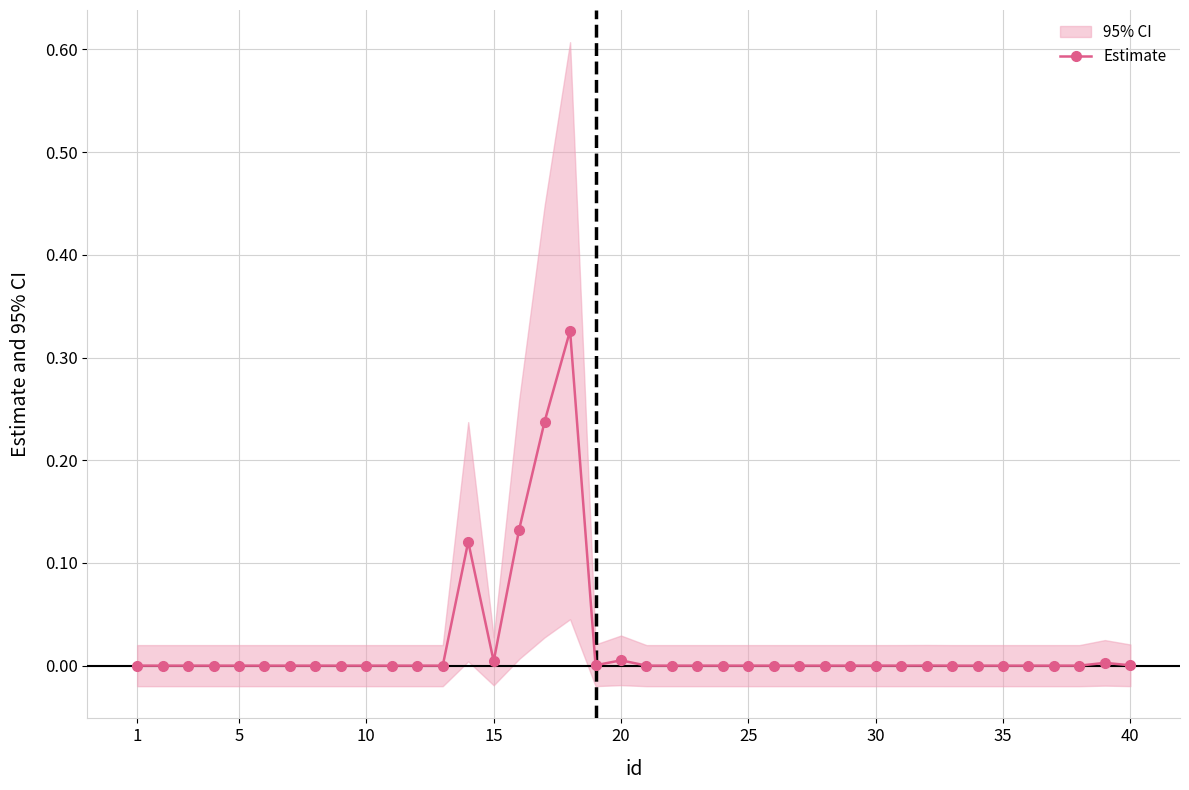

True or false: Estimate has more than 1 points higher than both neighbors.

True